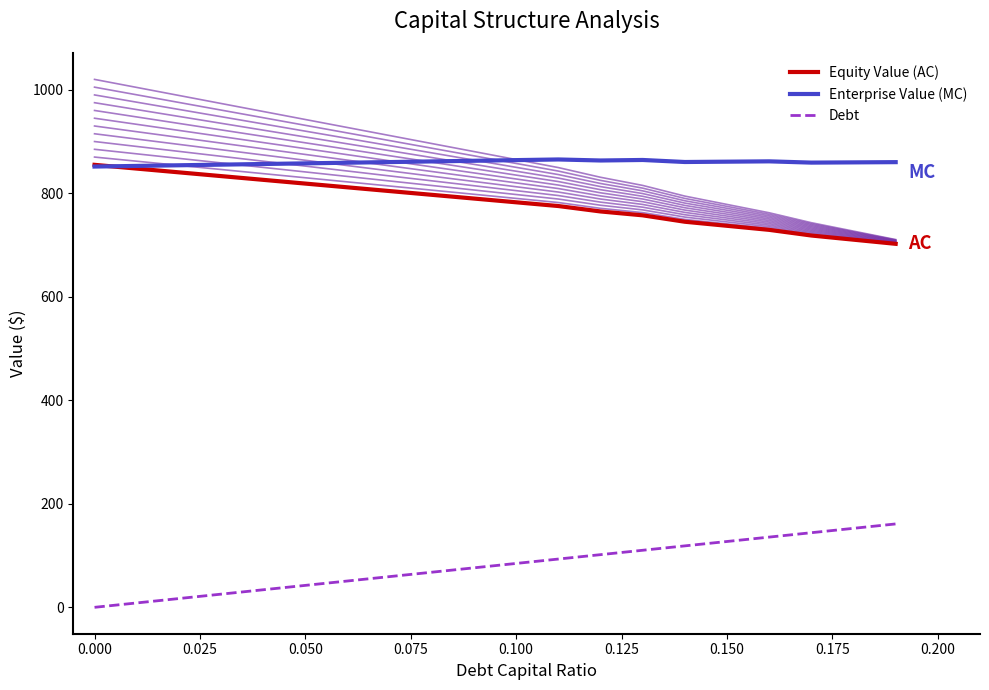

What is the average value of the Enterprise Value (MC) series?

859.1